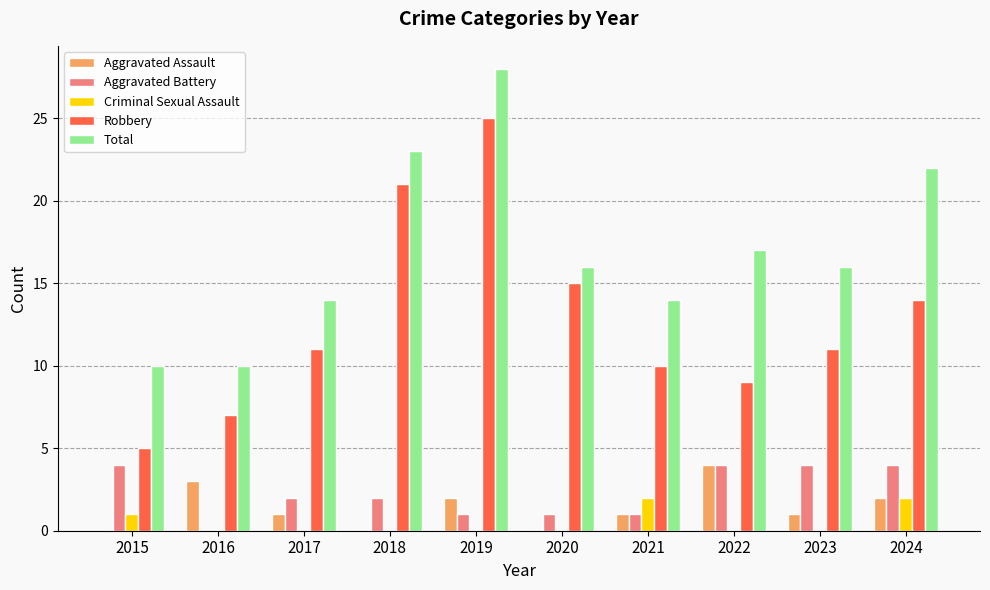

How many values in Aggravated Battery are above zero?

9